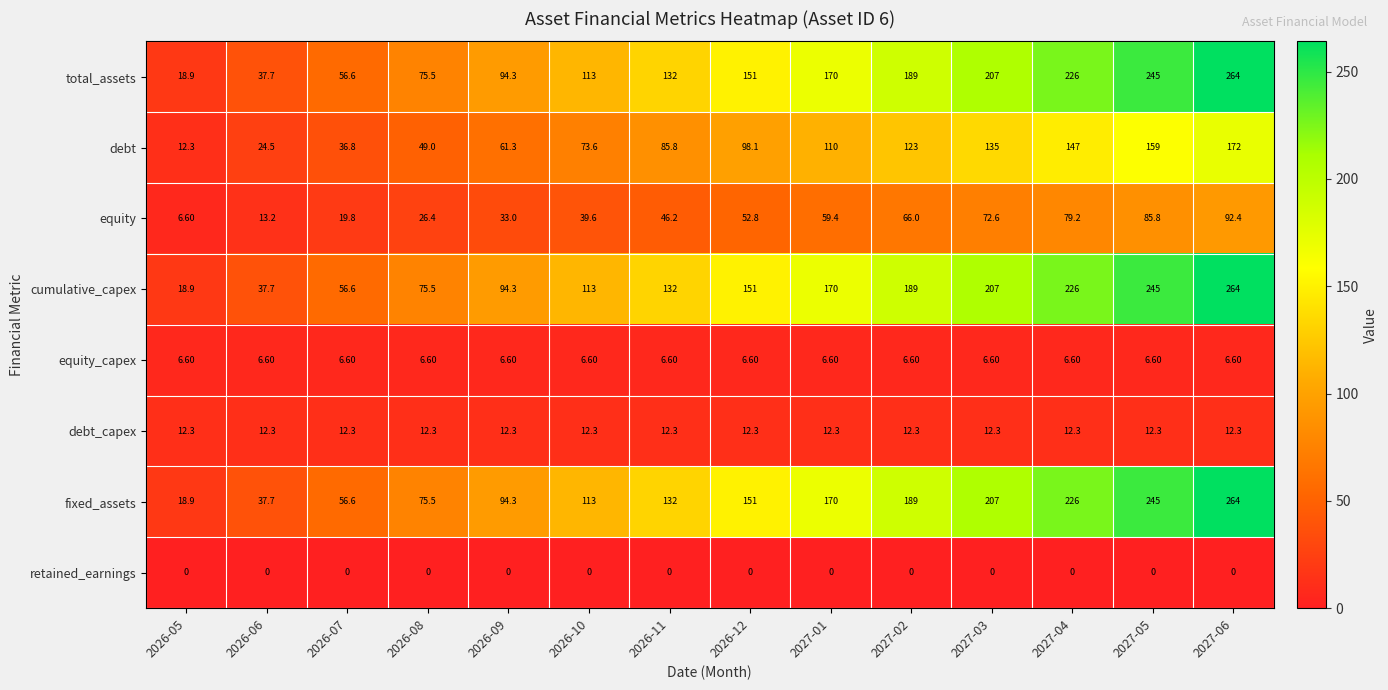

What is the sum of the equity_capex values at 2026-11 and 2027-06?

13.2